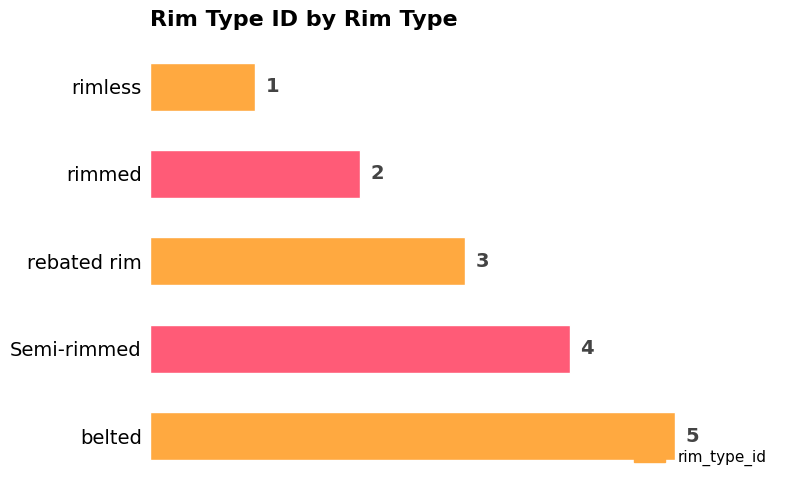

Is it true that the value at rimless is 1?

True